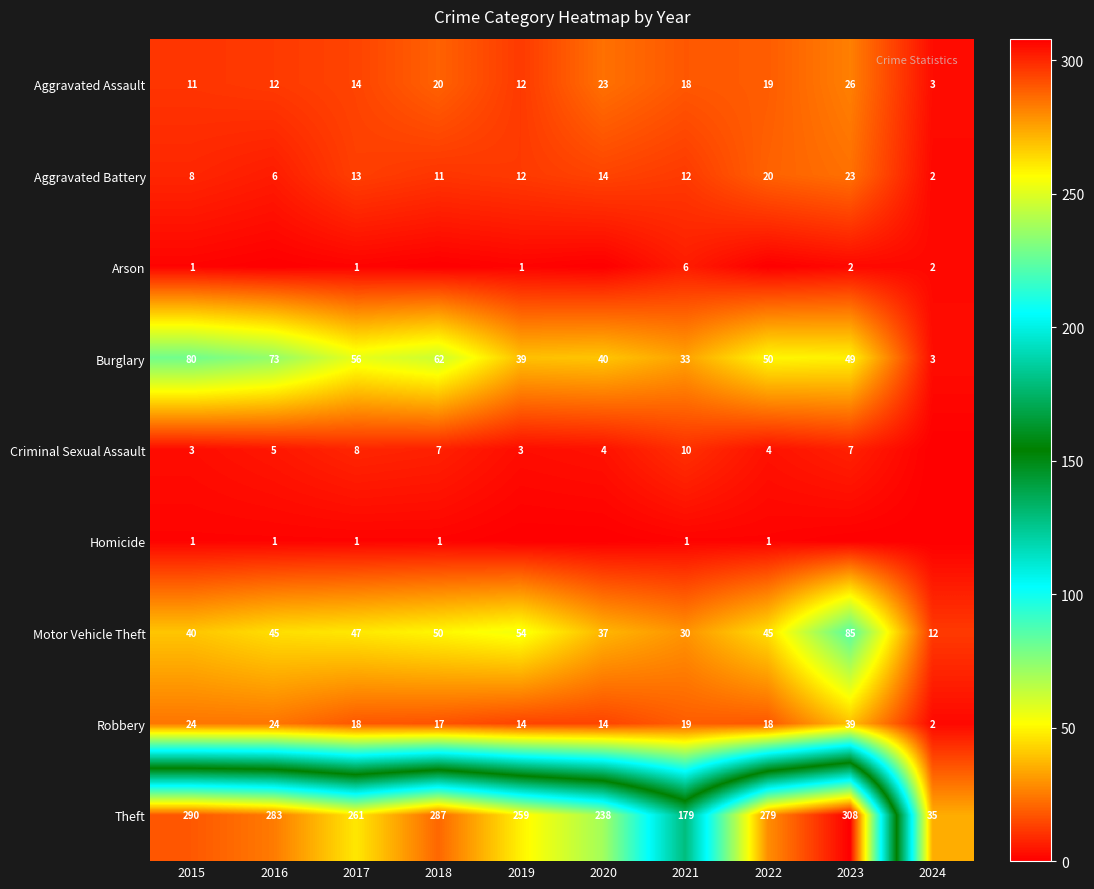

Is it true that Burglary equals 55 at 2015?

False